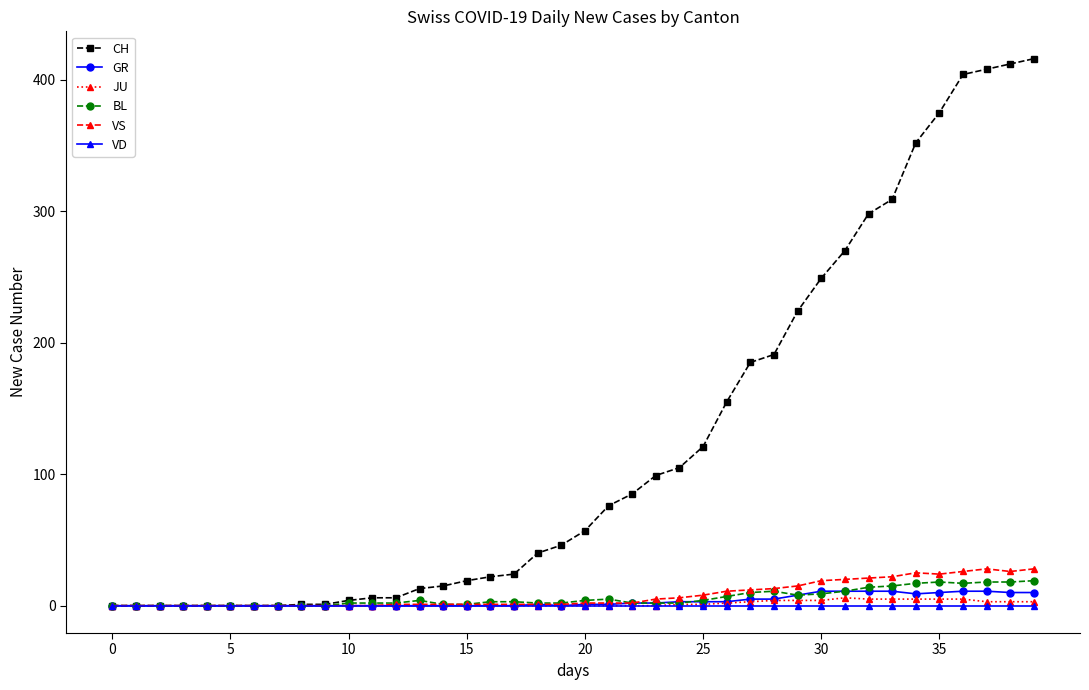

Which series has the largest total across all categories?

CH